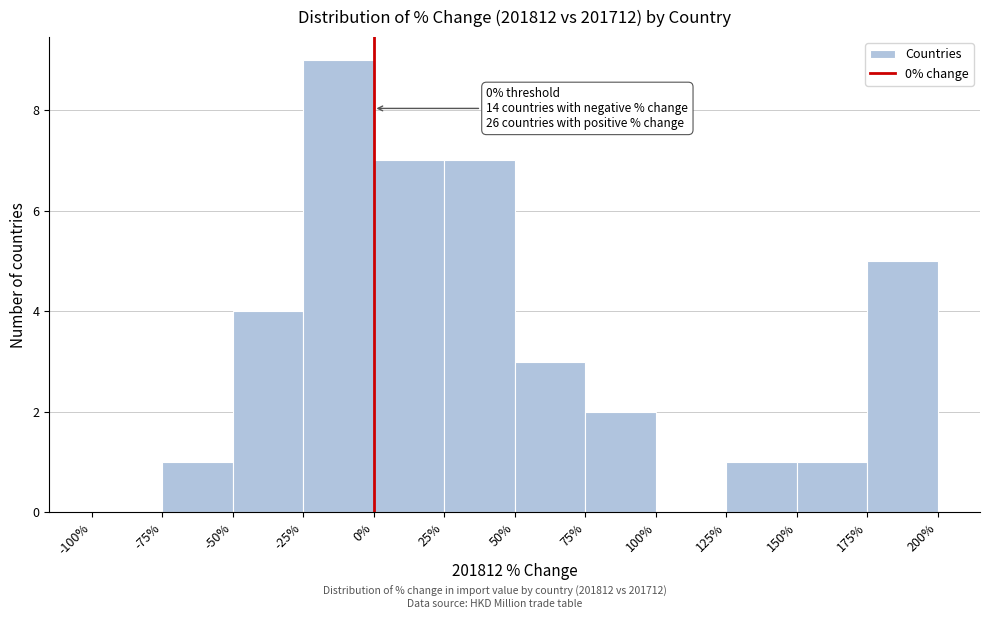

Which range on the x-axis has the tallest bar?

-25% to 0%